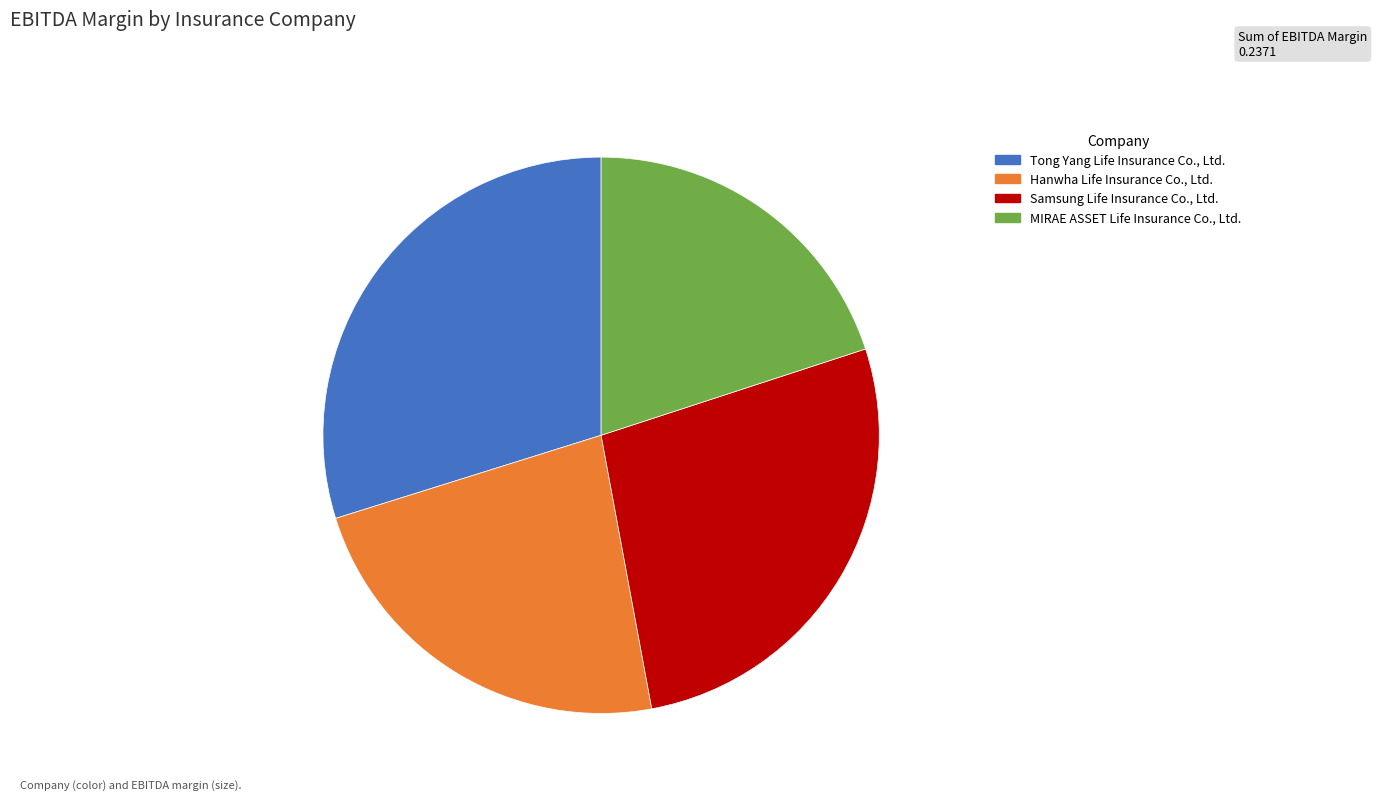

Which has a higher value, MIRAE ASSET Life Insurance Co., Ltd. or Samsung Life Insurance Co., Ltd.?

Samsung Life Insurance Co., Ltd.